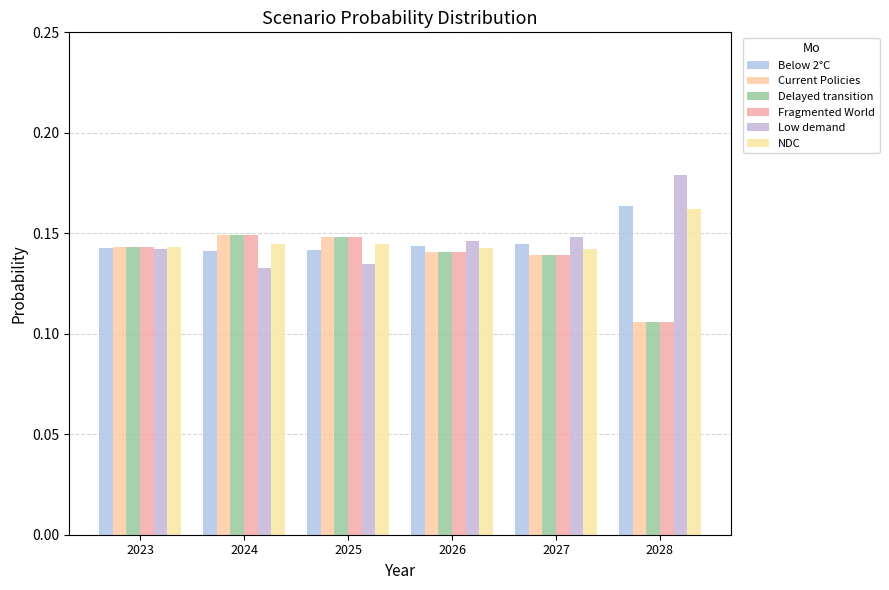

Count the number of data series in this chart.

6